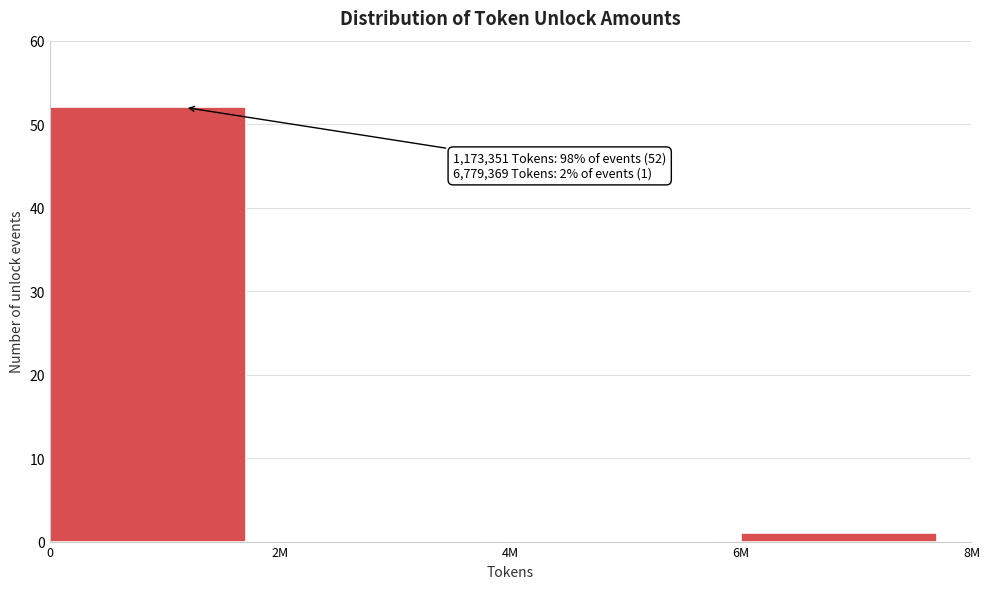

Reading left to right, list all the values displayed in this chart.

0=52	2M=0	4M=0	6M=1